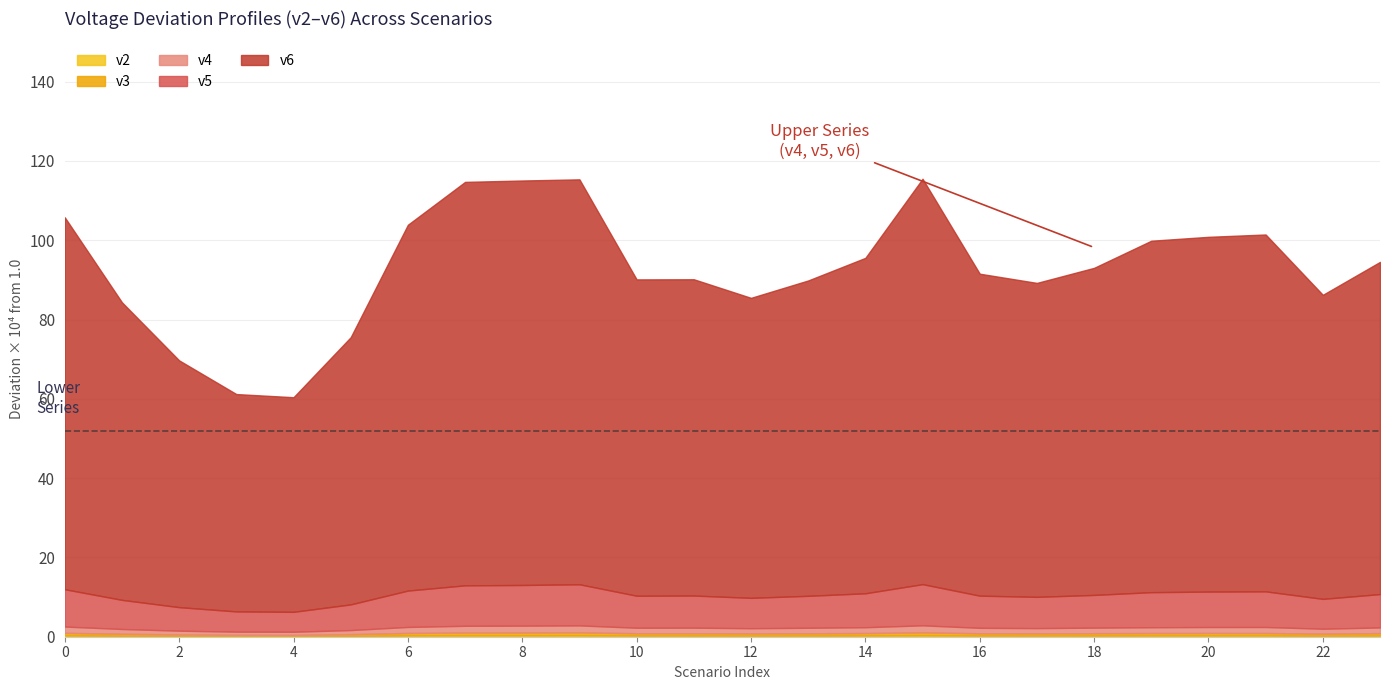

True or false: v4 and v2 cross at least once.

False